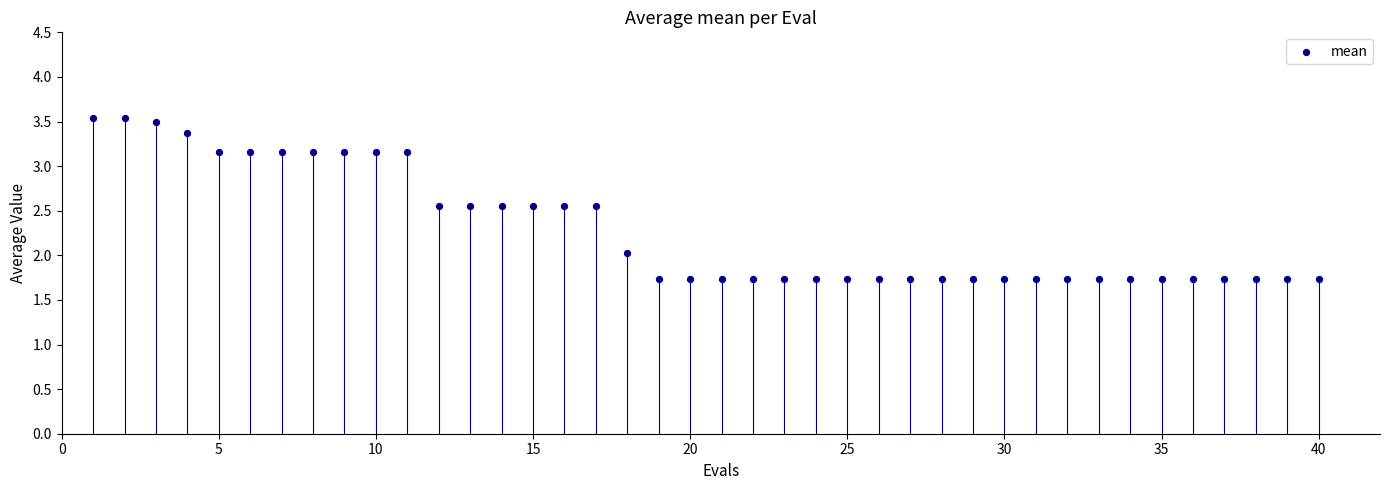

What is the range of Y values (max minus min)?

1.8